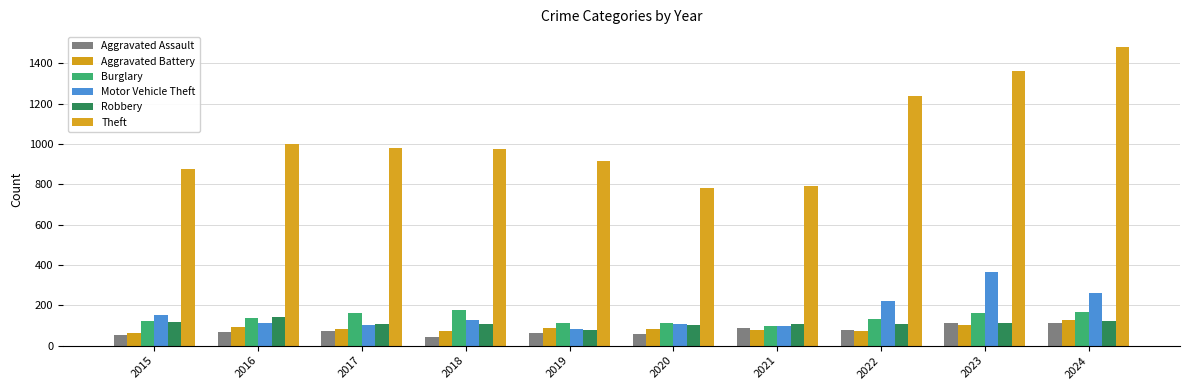

Rank the series by their maximum value, from lowest to highest.

Aggravated Assault, Aggravated Battery, Robbery, Burglary, Motor Vehicle Theft, Theft